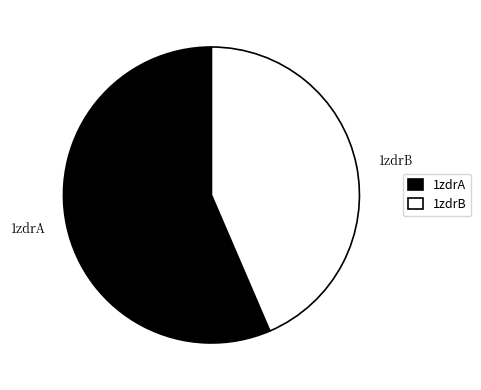

Count the number of slices in the pie.

2